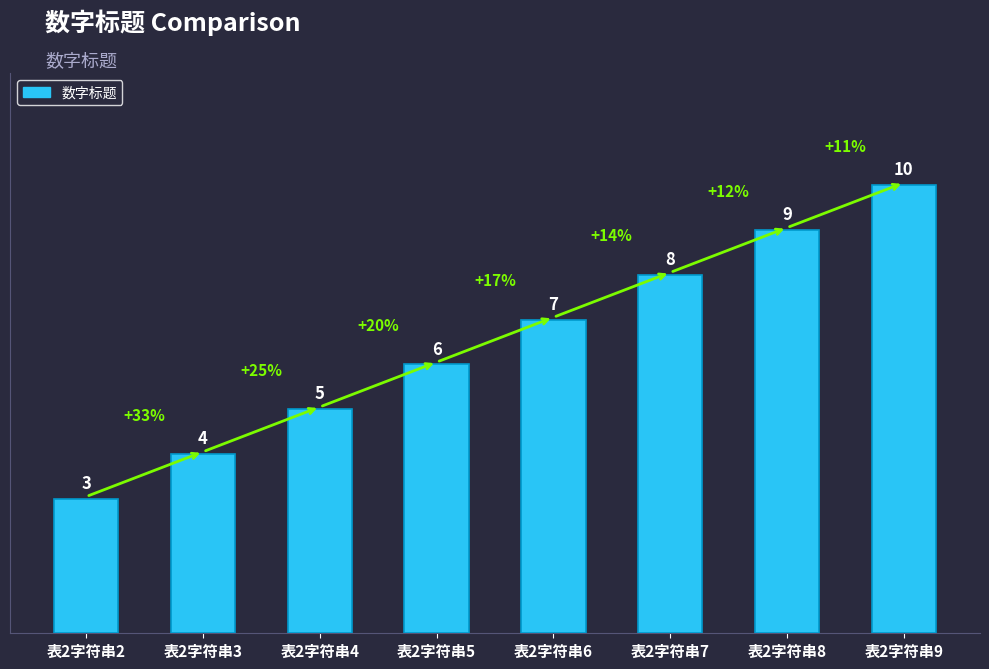

What is the difference between the second highest and minimum values?

6